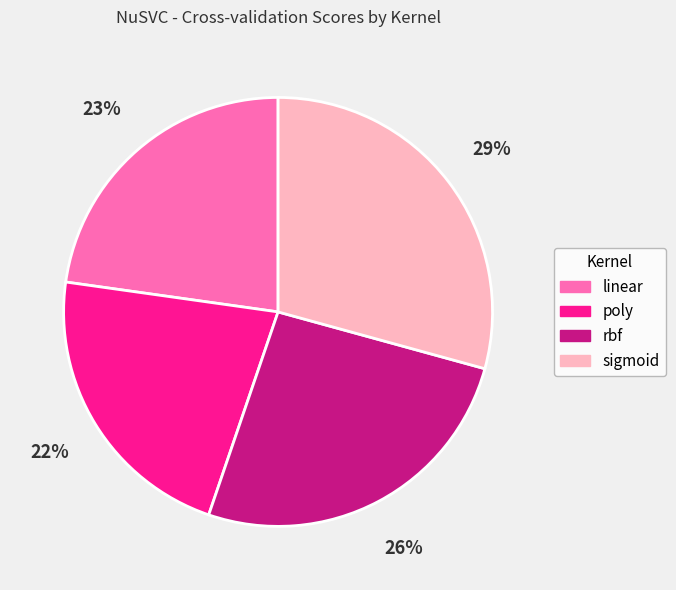

To the nearest percent, what portion does rbf represent?

26%